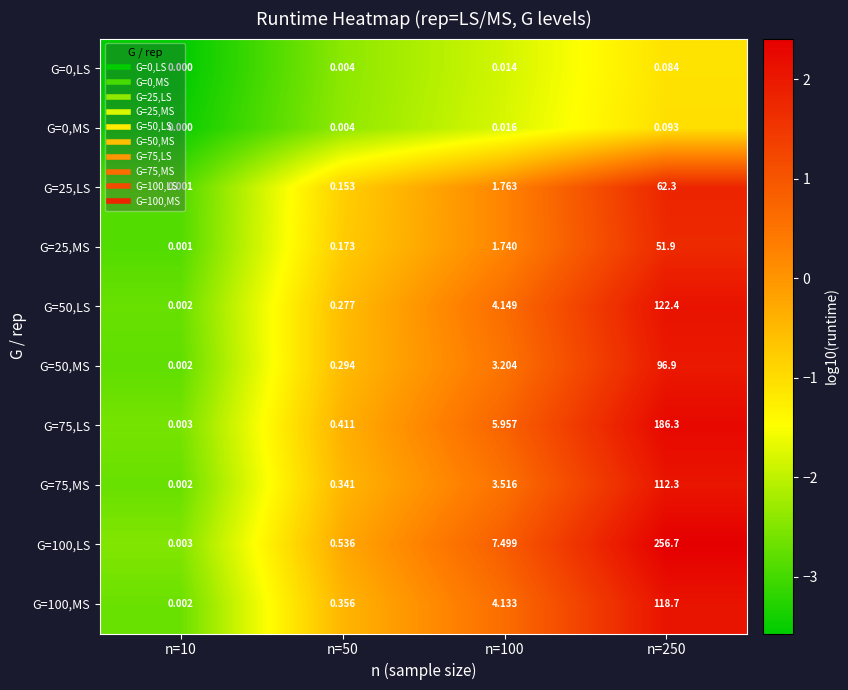

Which series has the largest total across all categories?

G=100,LS